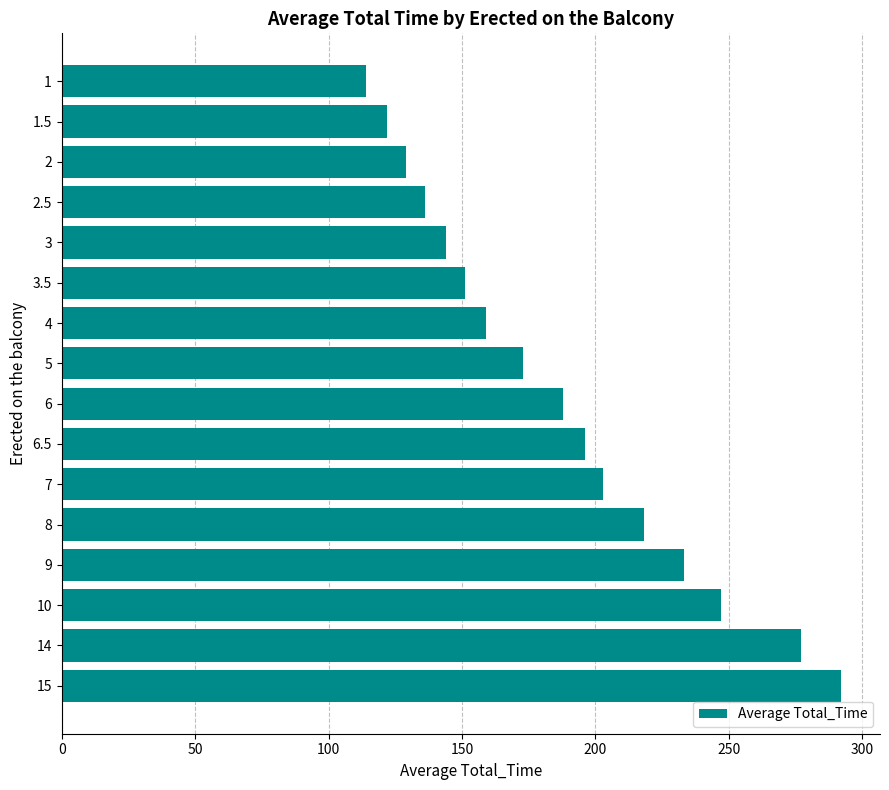

What position from the bottom is 1?

16